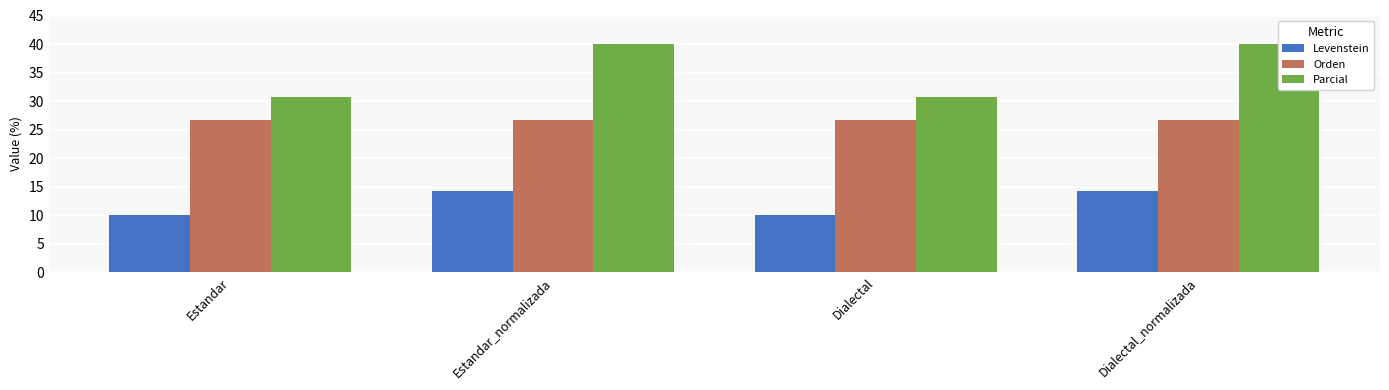

What is the average value of the Orden series?

26.7